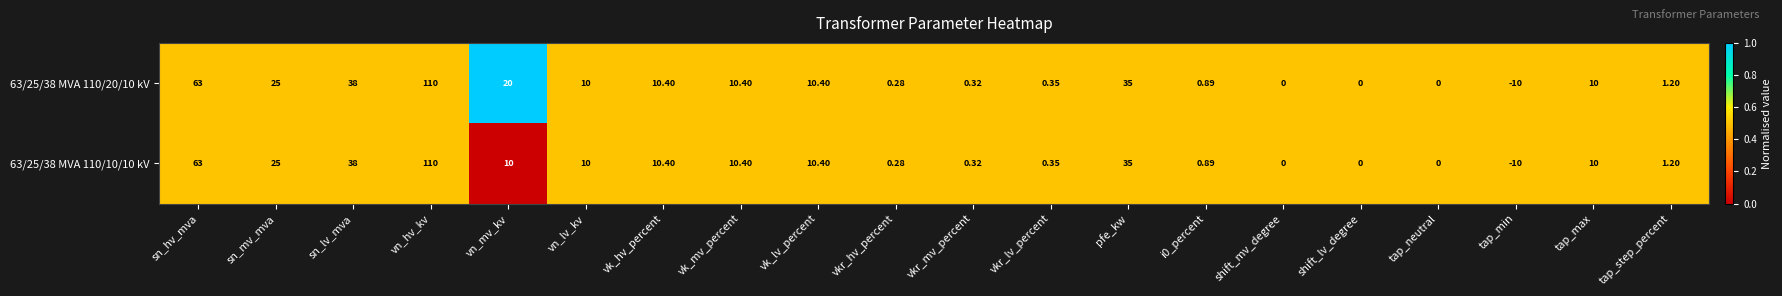

At which label is 63/25/38 MVA 110/10/10 kV closest to 50?

sn_lv_mva